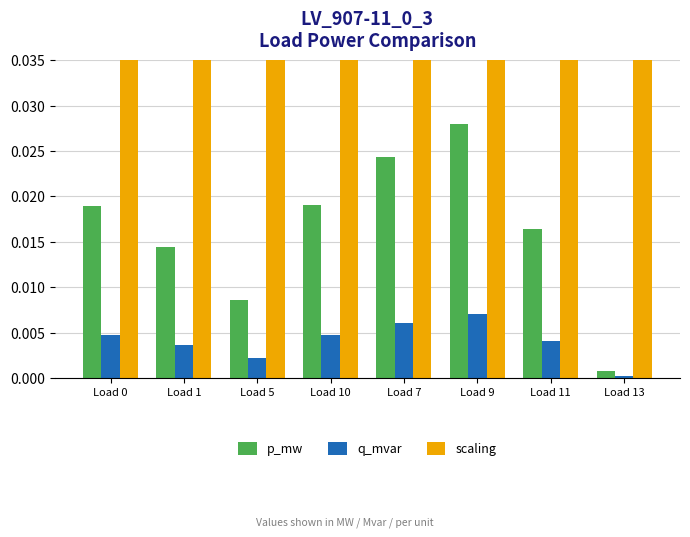

The scaling series shows 1.0 at Load 13. True or false?

True